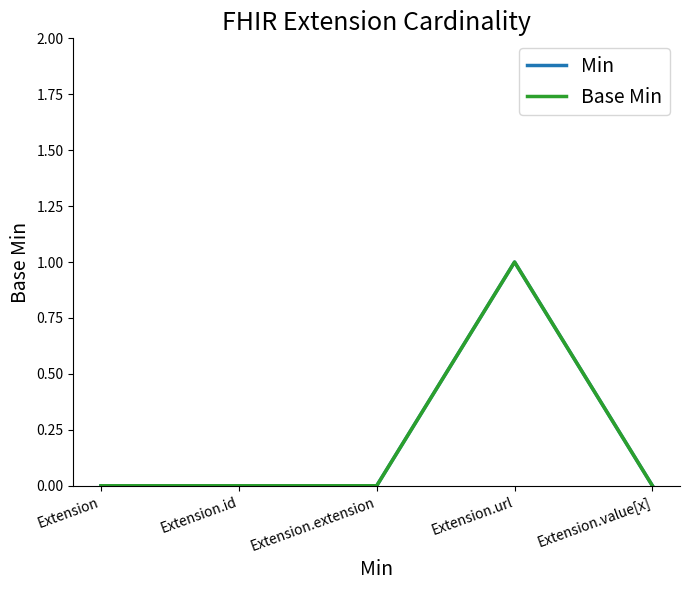

Which category has the highest value in the Min series?

Extension.url